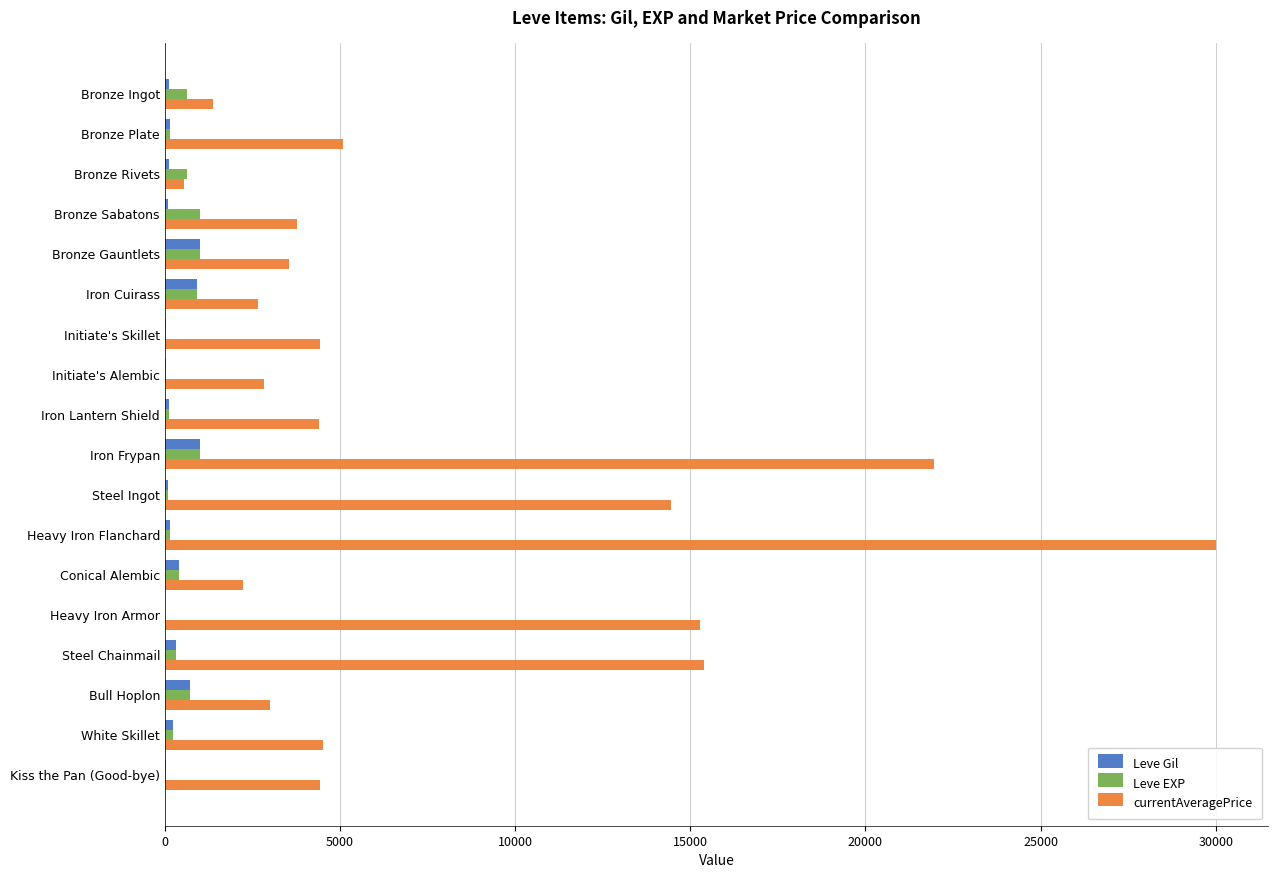

Which category has the highest value across all series?

Heavy Iron Flanchard